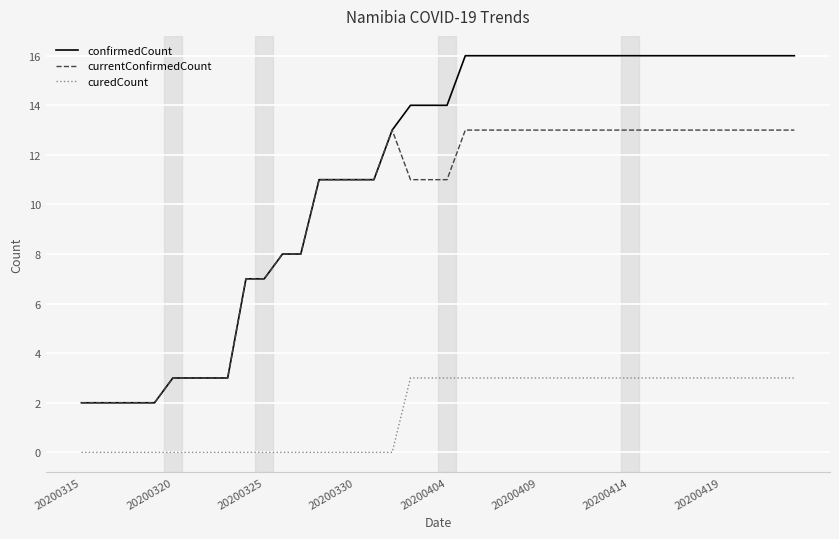

Which series has the widest spread of values?

confirmedCount